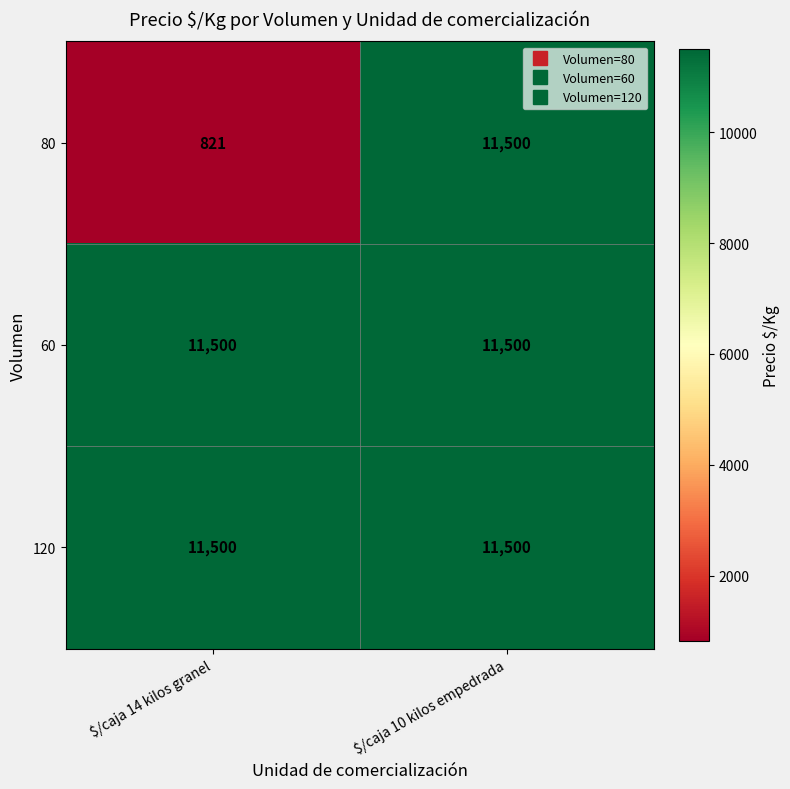

Which series changed the most between $/caja 14 kilos granel and $/caja 10 kilos empedrada?

80